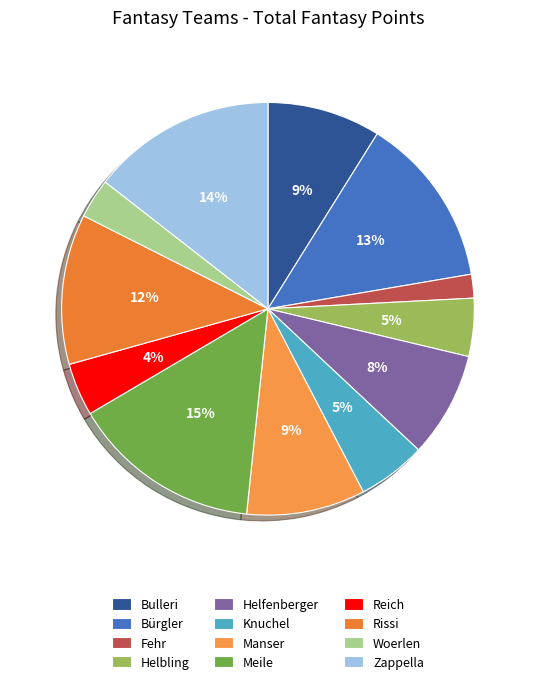

Is there a majority slice in this chart?

No